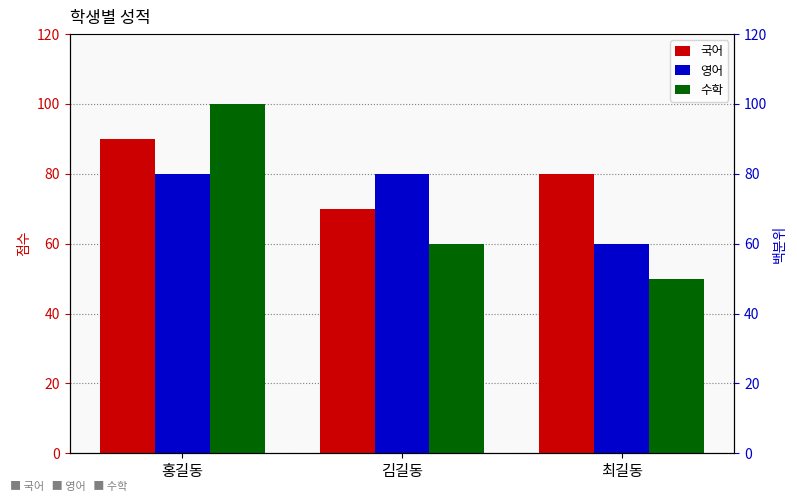

Where is 영어 nearest to the value 70?

홍길동